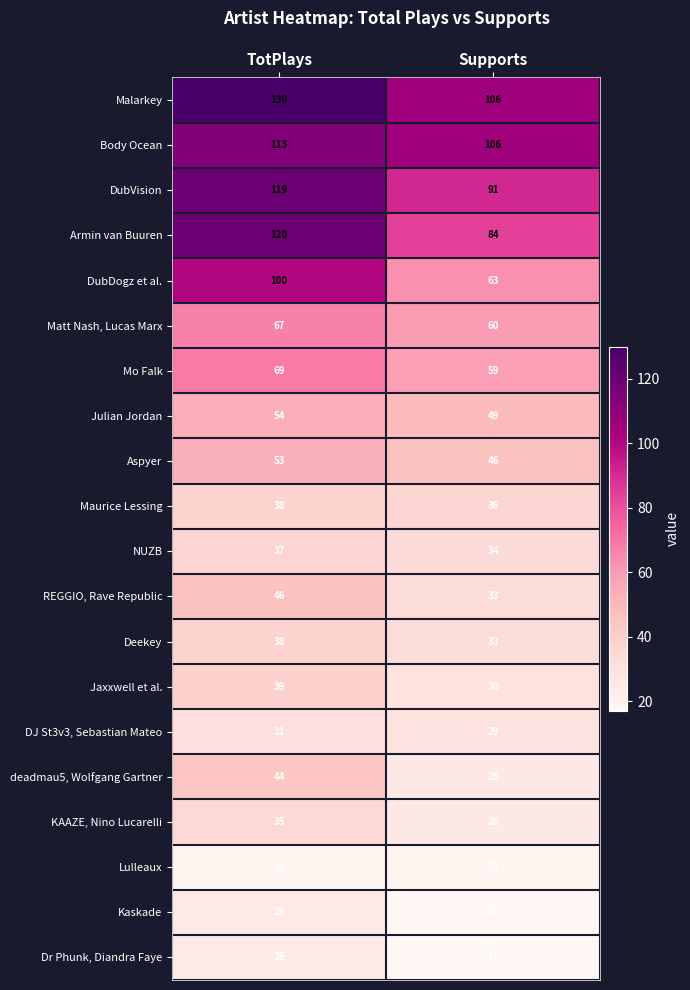

Between TotPlays and Supports, which series saw the biggest shift?

DubDogz et al.